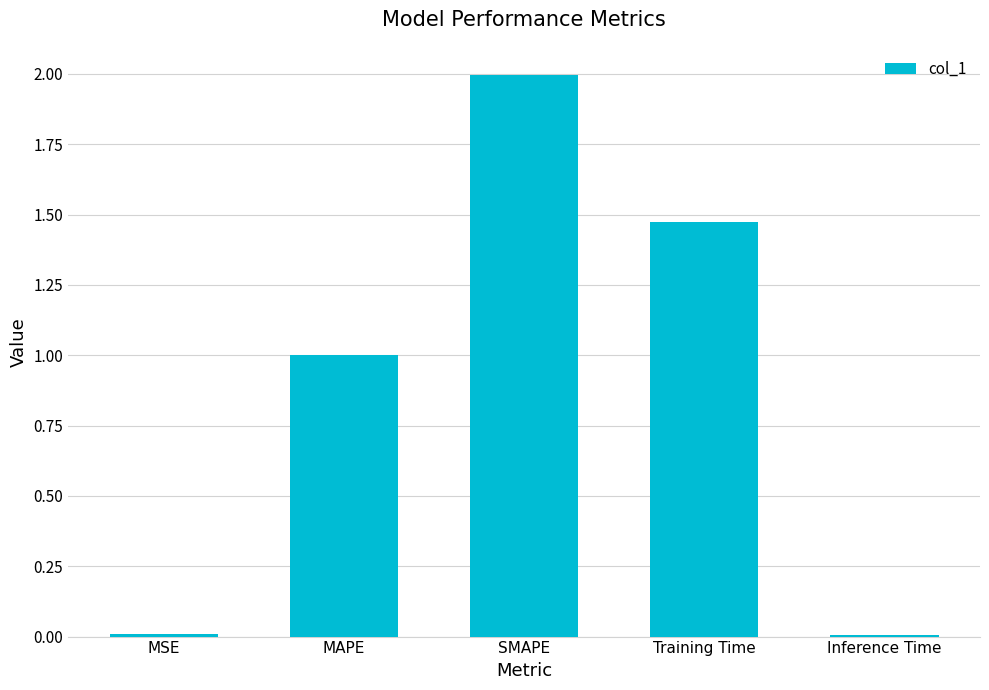

What is the label of the 4th bar from the left?

Training Time